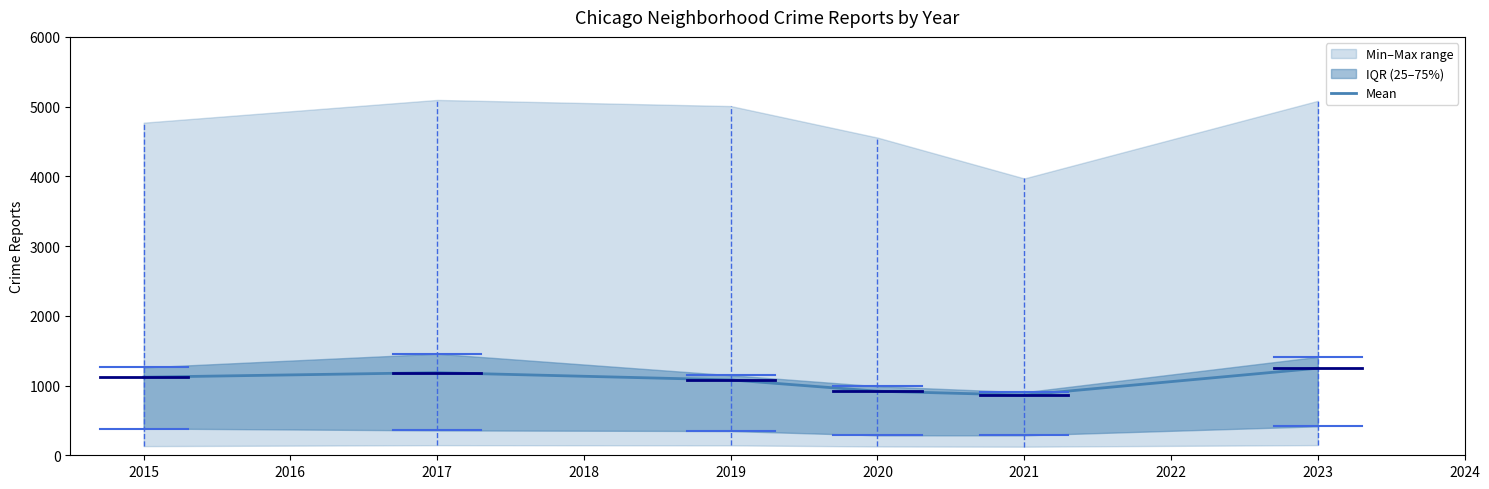

True or false: Mean has a value of 1120.2 at 2015.

True